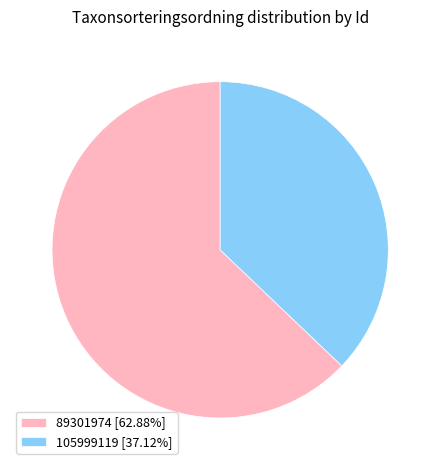

Is it true that 105999119 is 37% of the pie?

True